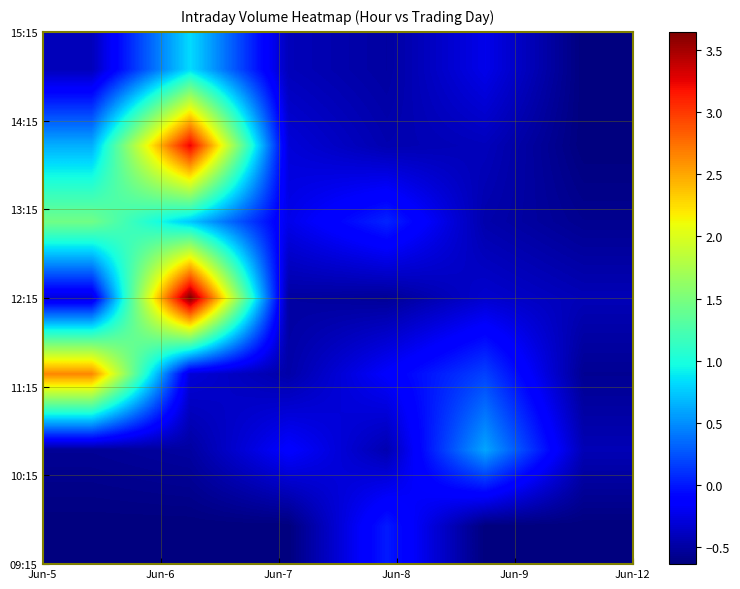

Count the number of categories in the chart.

6